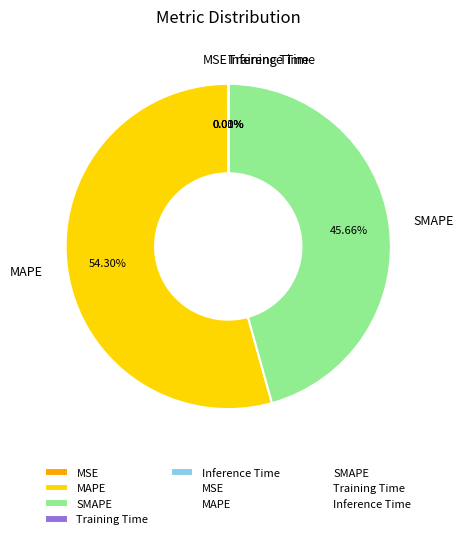

Does any single category account for the majority?

Yes